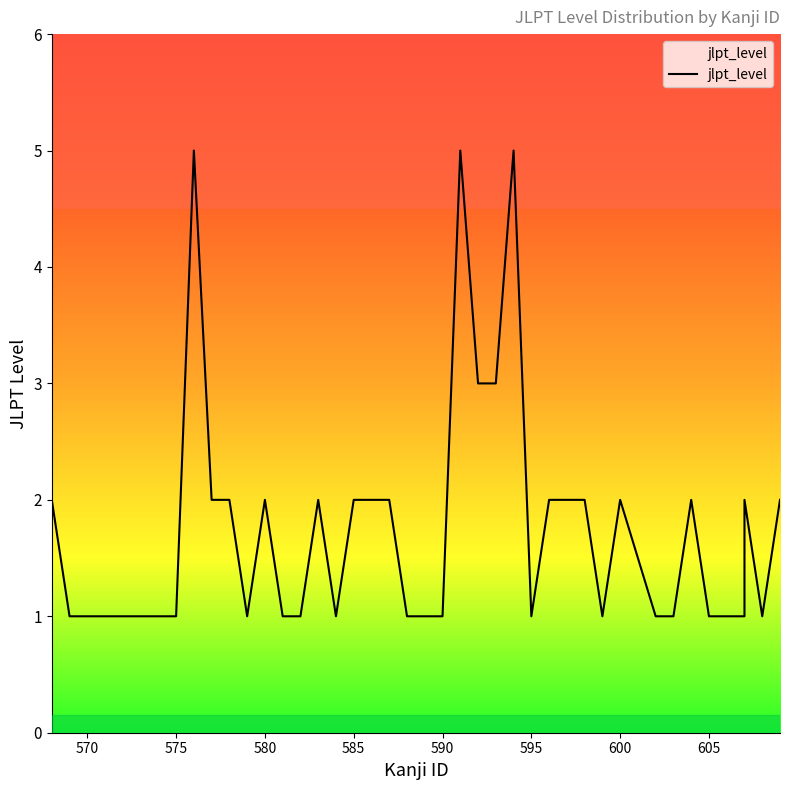

What is the value of the 40th point from the left?

2